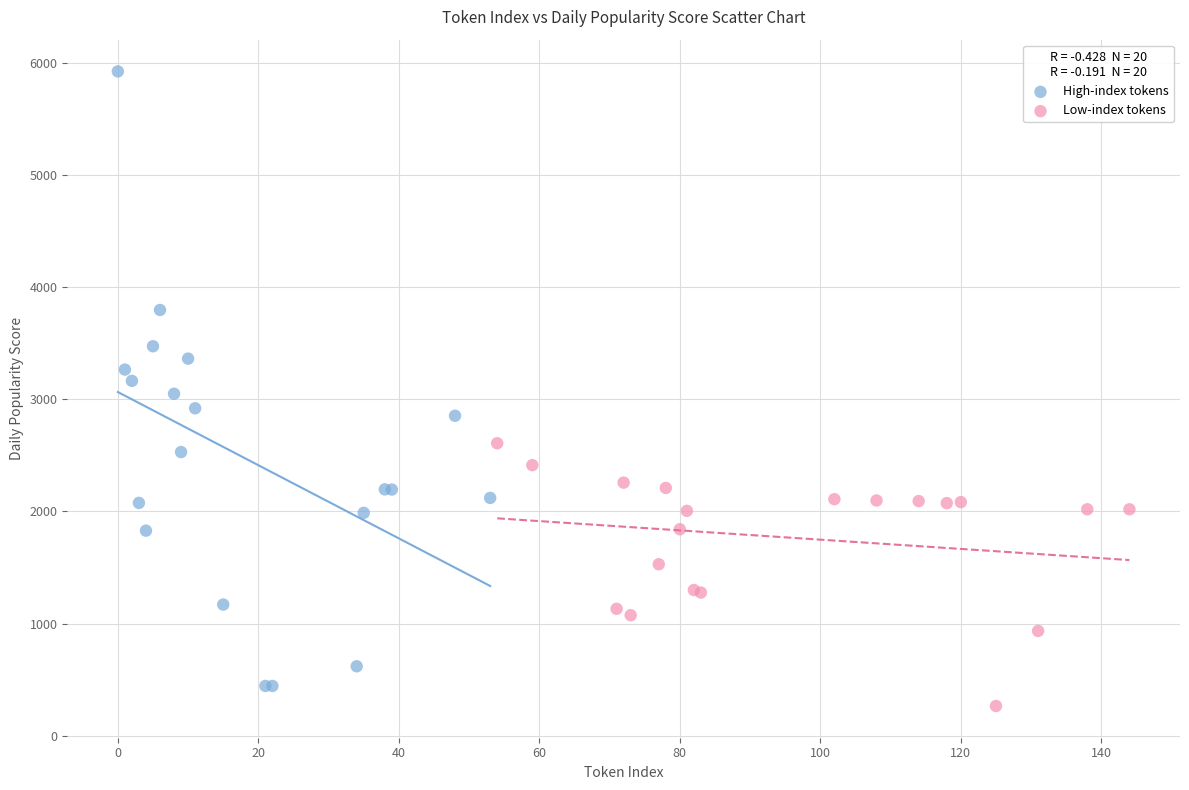

What are all the series names shown in the legend?

High-index tokens, Low-index tokens